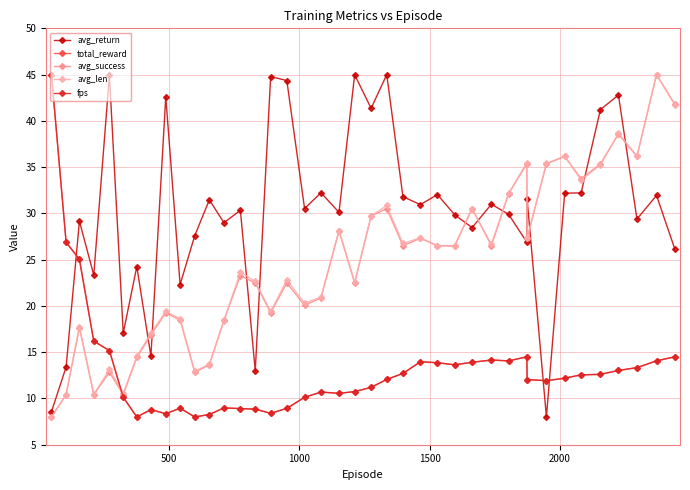

What is the smallest value displayed?

8.0